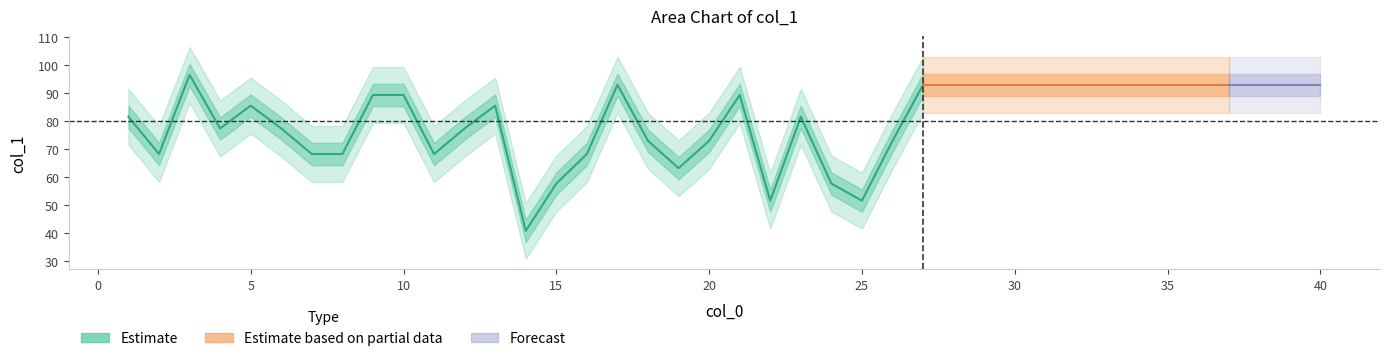

What is the change in value from 2 to 32?

+24.8